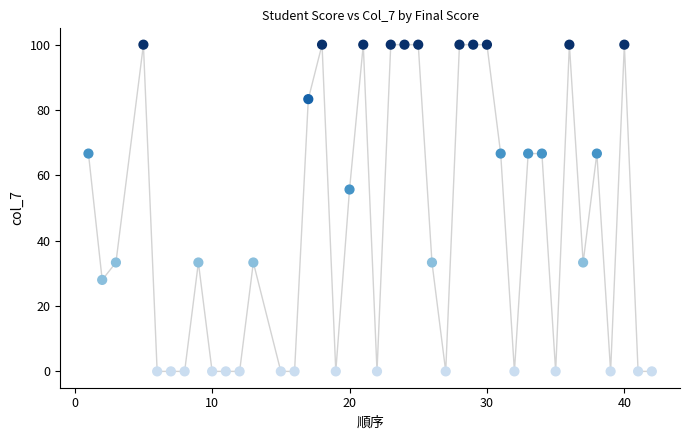

What is the range of X values (max minus min)?

41.0